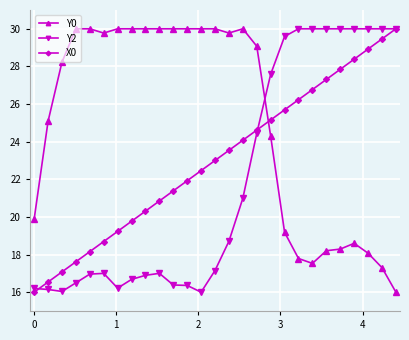

Which series has the largest total across all categories?

Y0